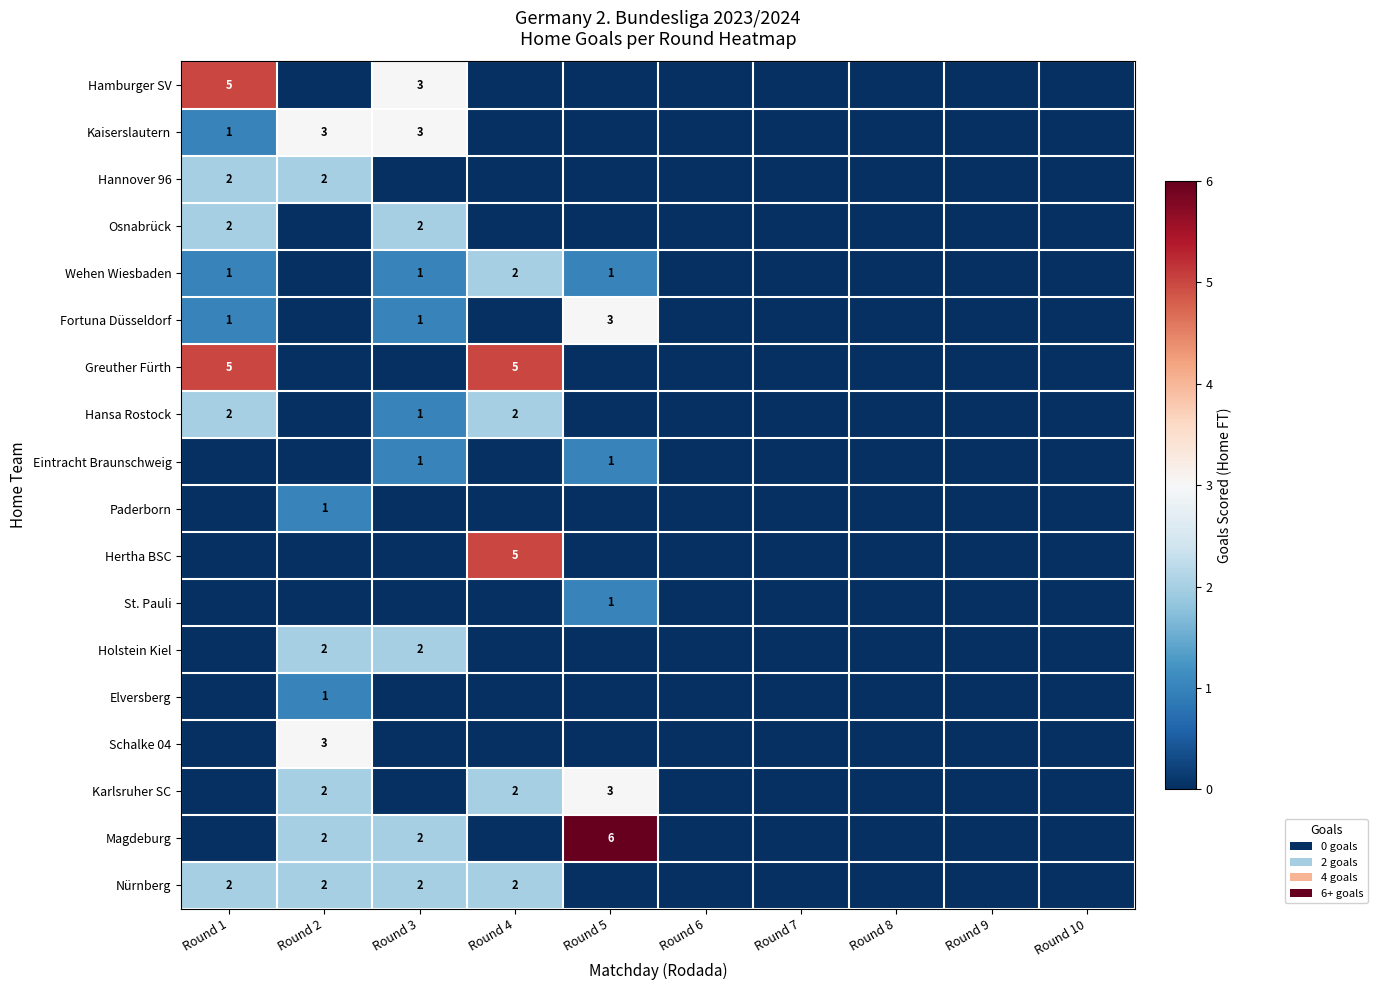

The value of Schalke 04 at Round 2 is 1. True or false?

False